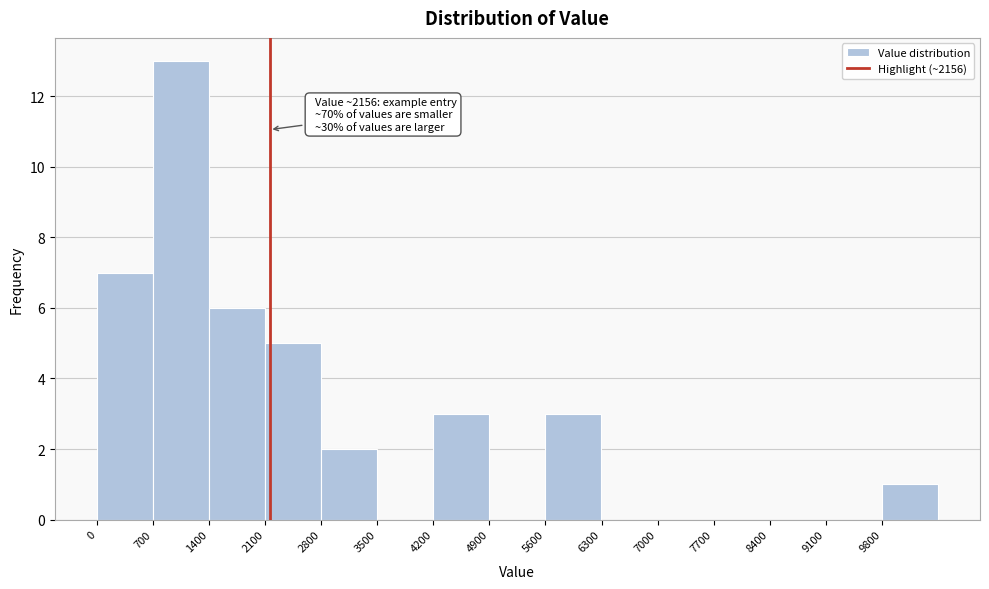

Which range on the x-axis has the tallest bar?

700 to 1400